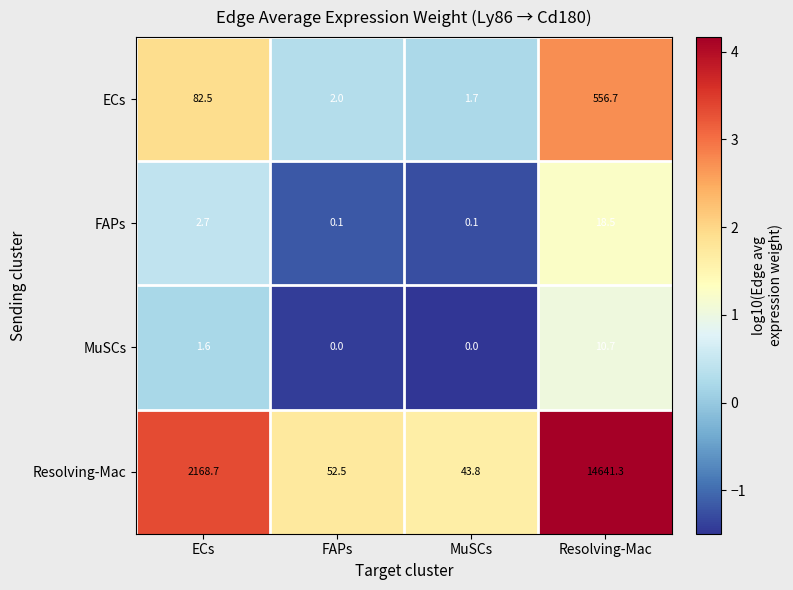

What is the sum of the Resolving-Mac values at FAPs and MuSCs?

96.3